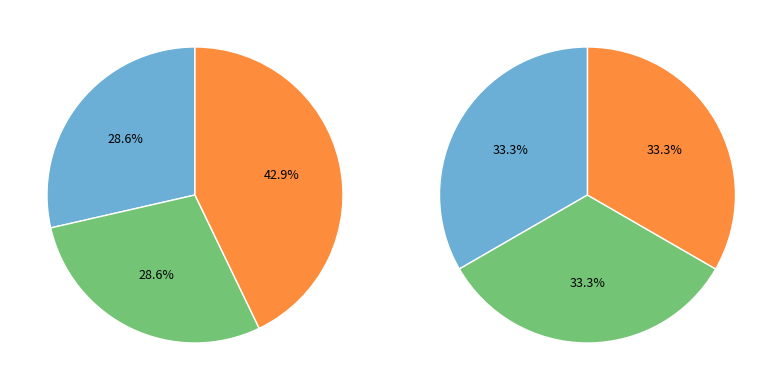

Which series has the largest range (max minus min)?

values_right